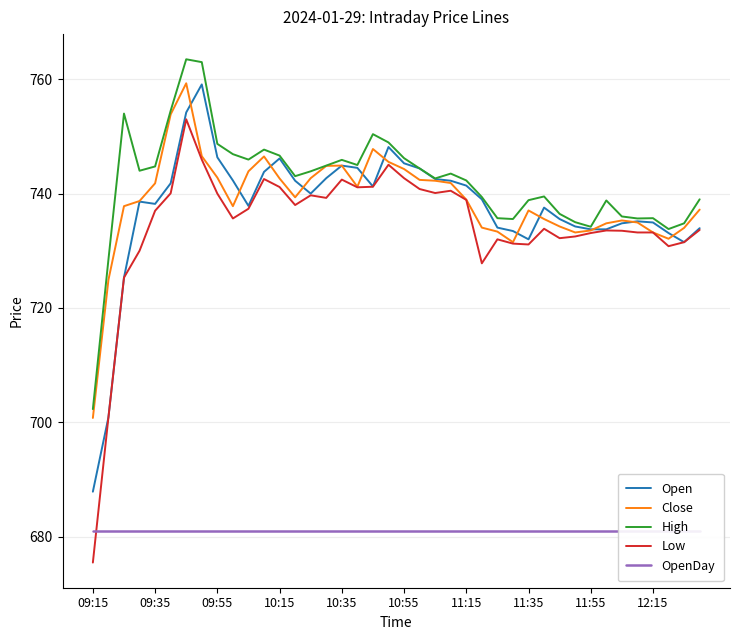

Does the chart display data point markers on the line(s)?

No